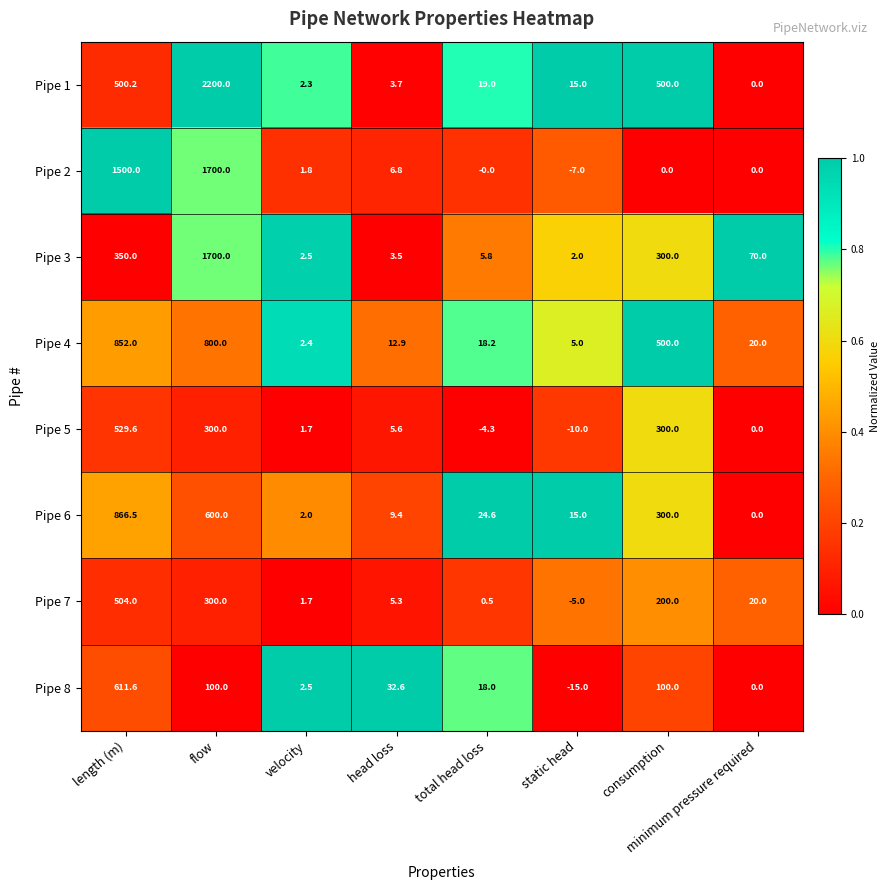

Which series has the largest total across all categories?

Pipe 1